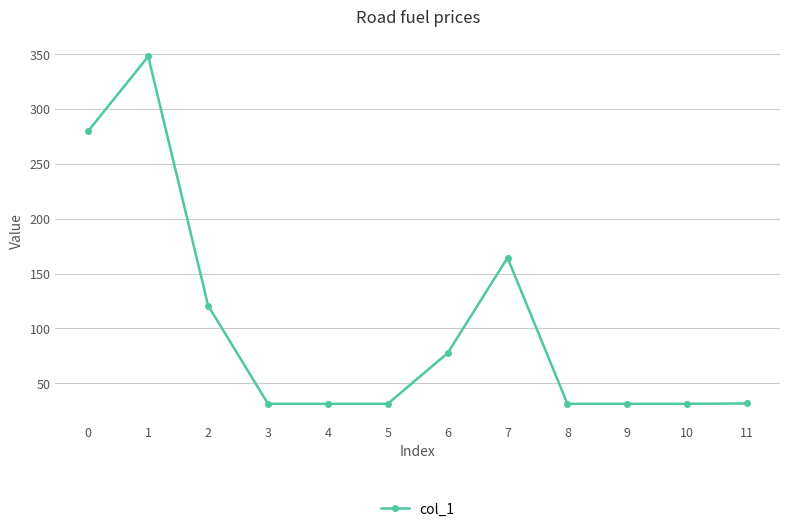

True or false: the data shows 128.7 at 1.

False